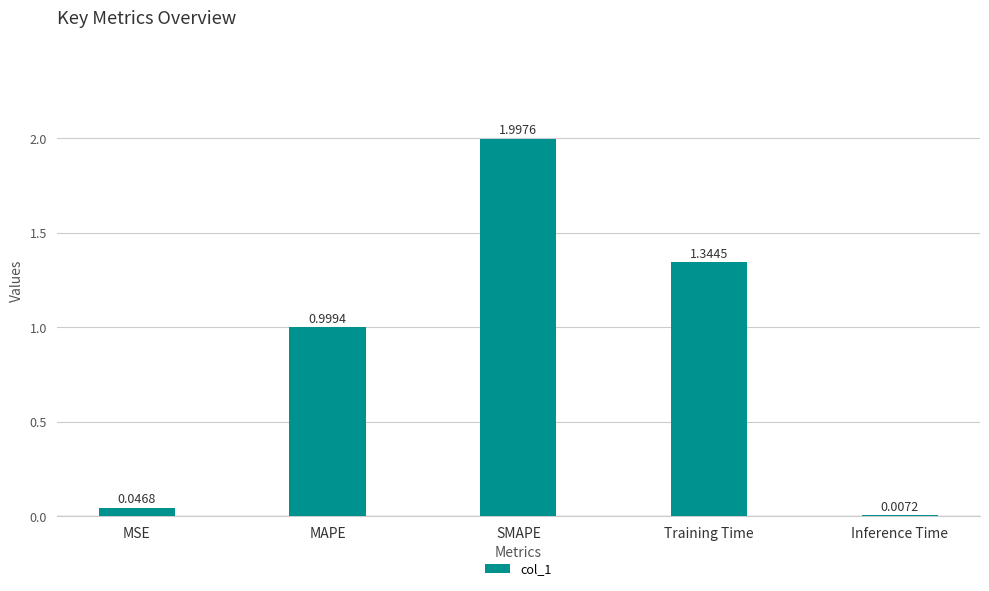

Between Inference Time and MSE, which is larger?

MSE